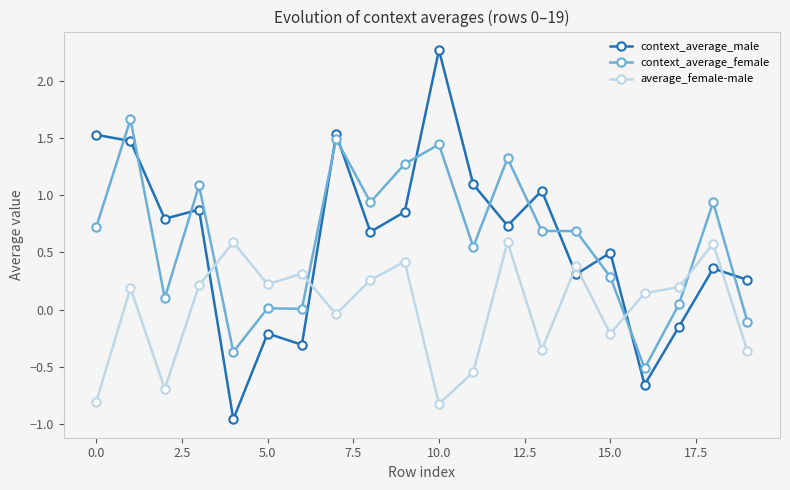

What is the value of the context_average_male point at the 8th from the left?

1.5